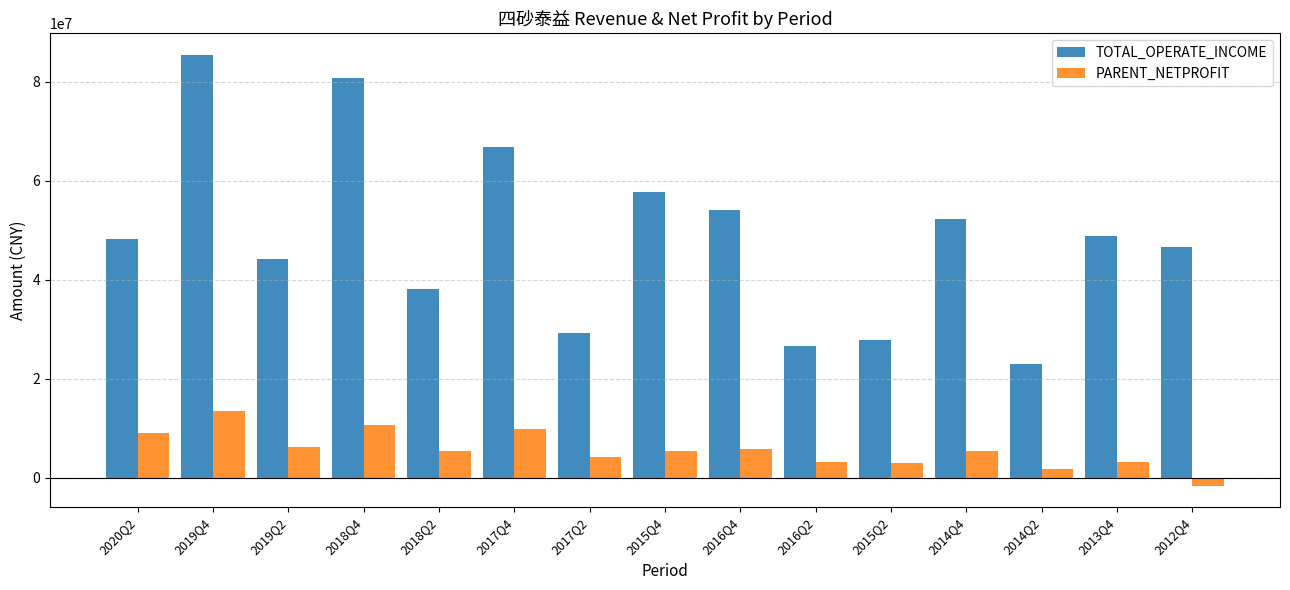

What is the label of the 12th bar from the left?

2014Q4